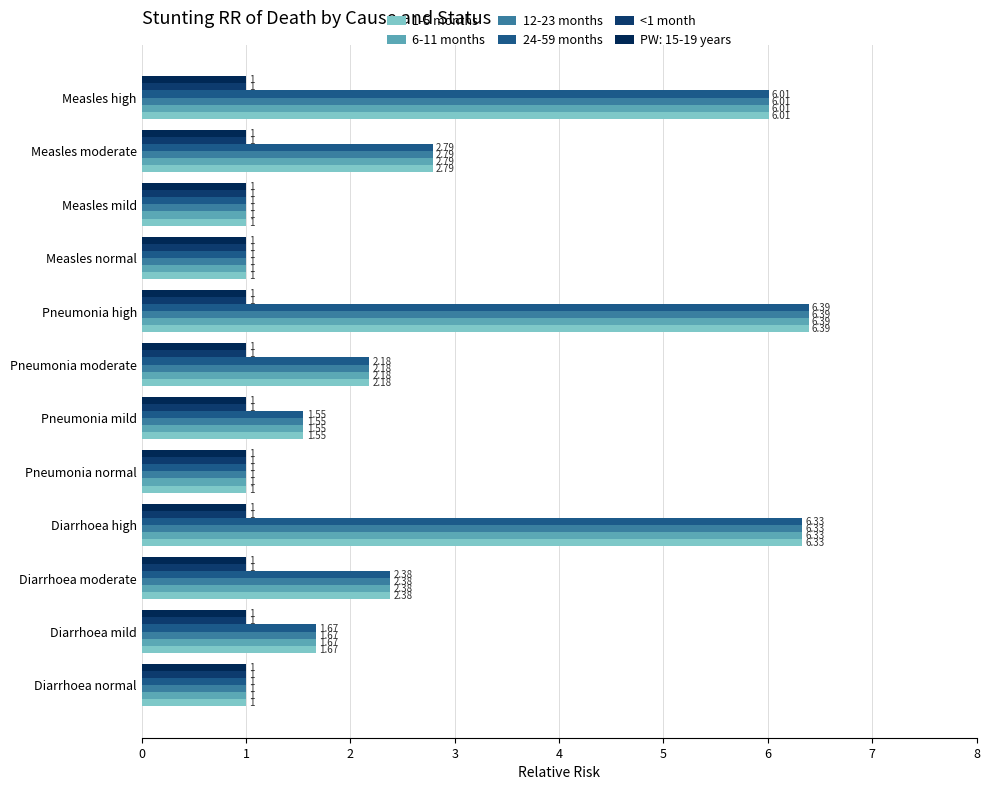

How many series are shown in this chart?

6